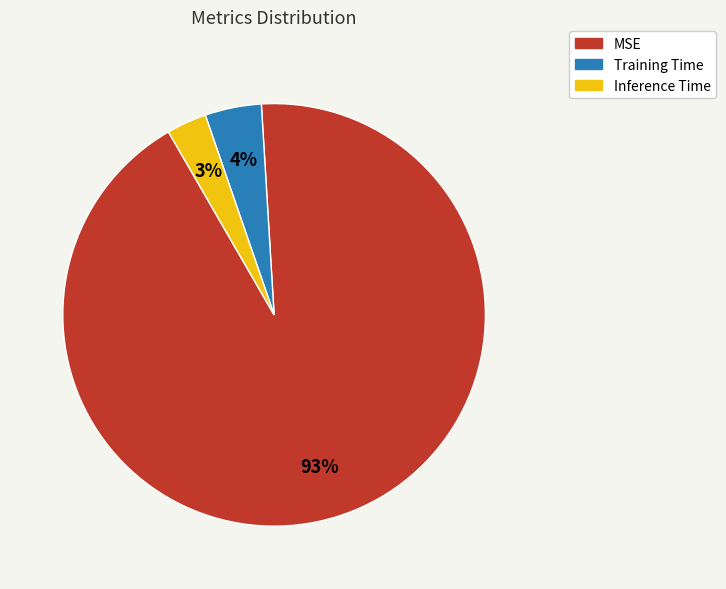

Is the sum of Inference Time and MSE greater than half?

Yes